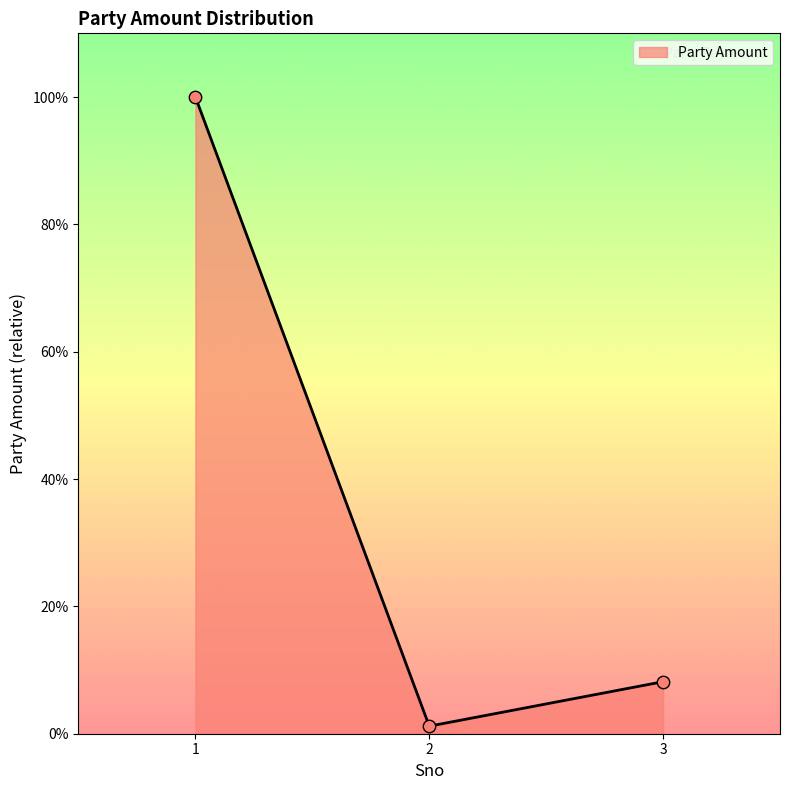

Is this an area chart (filled region under the line)?

Yes